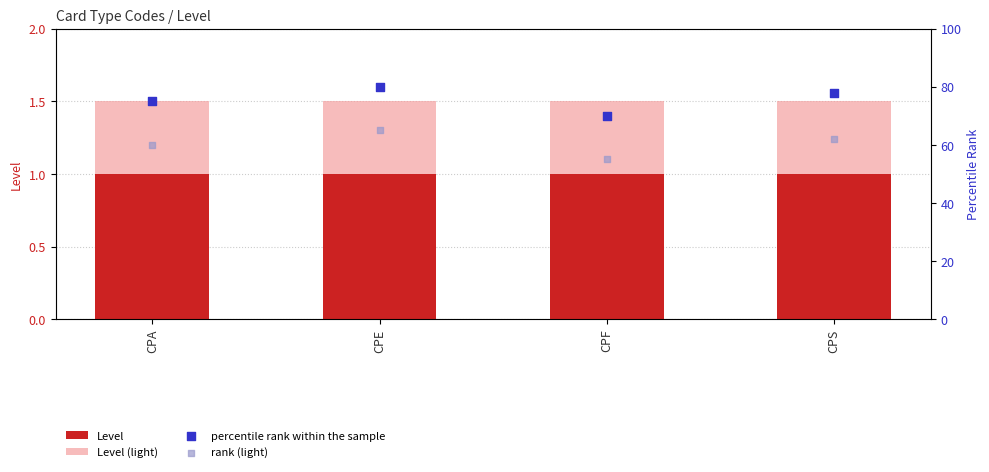

Which series has the largest total across all categories?

percentile rank within the sample